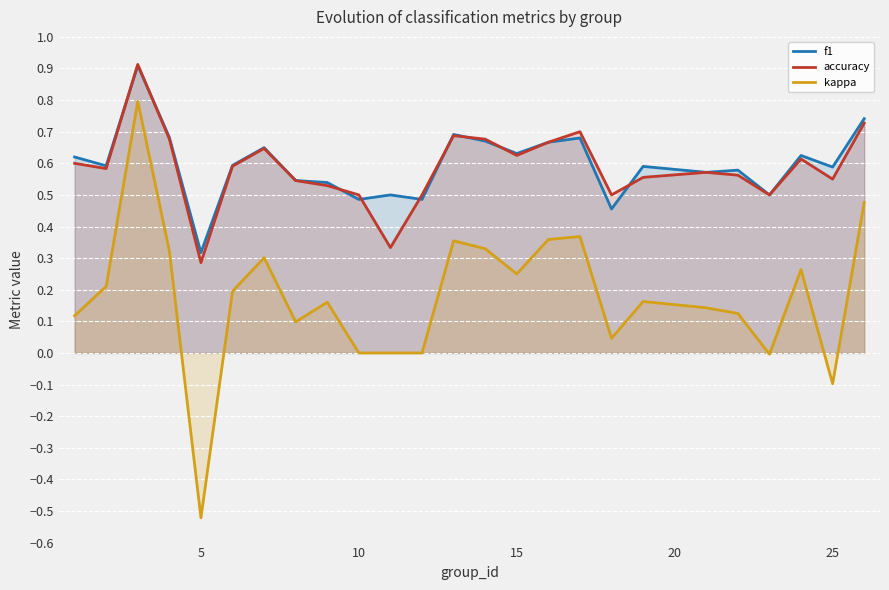

Which series has the widest spread of values?

kappa